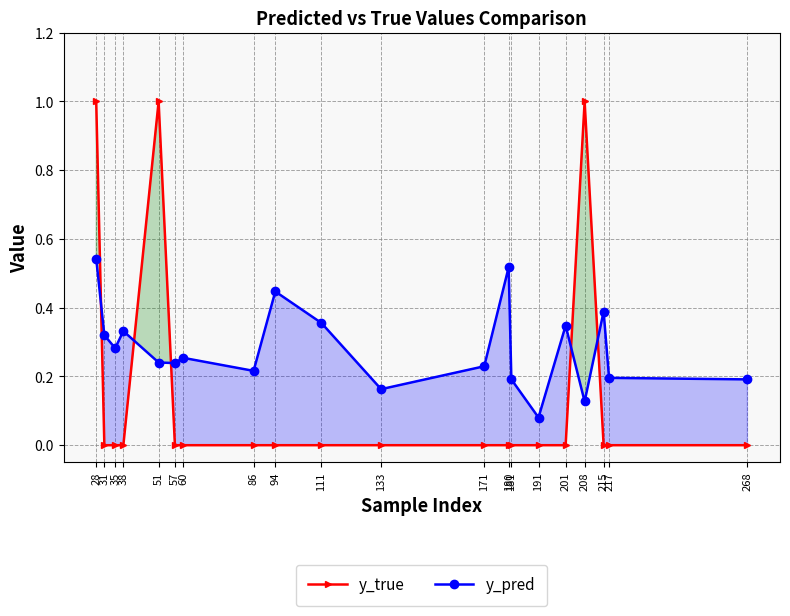

The y_true series shows -0.6 at 268. True or false?

False